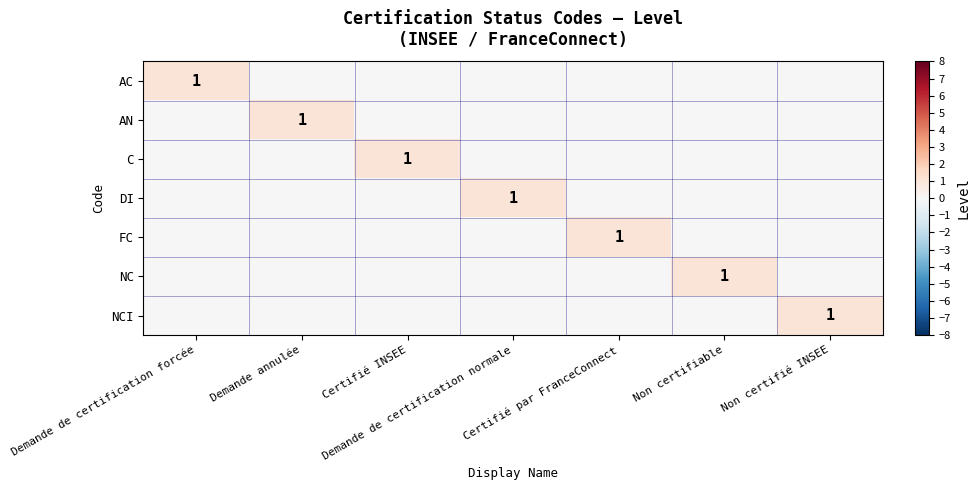

Which has a higher value, Non certifiable or Demande annulée?

Non certifiable